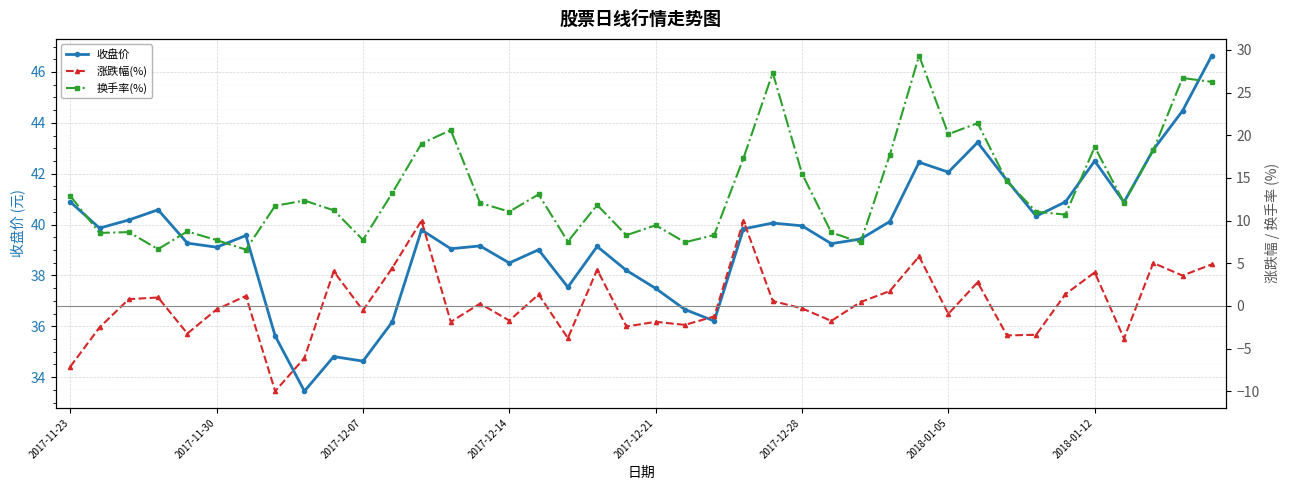

What is the value of the 涨跌幅(%) point at the 37th from the left?

-3.8